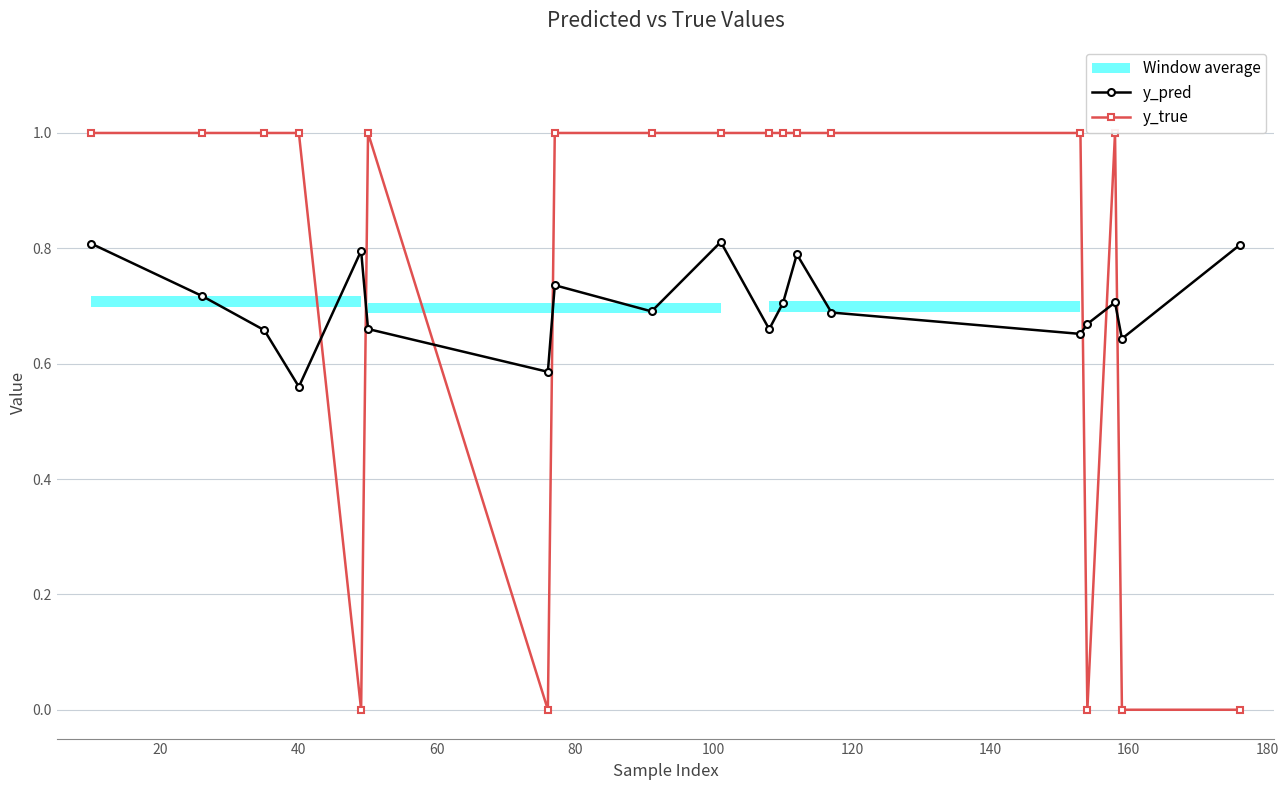

What is the value of the y_true point at the 17th from the left?

1.0